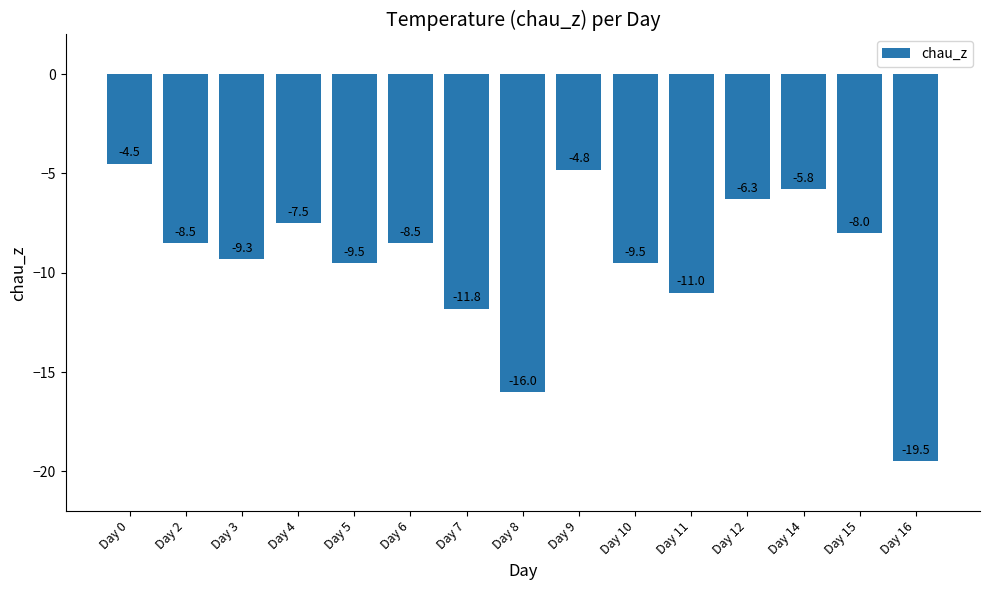

The value at Day 4 is -7.5. True or false?

True